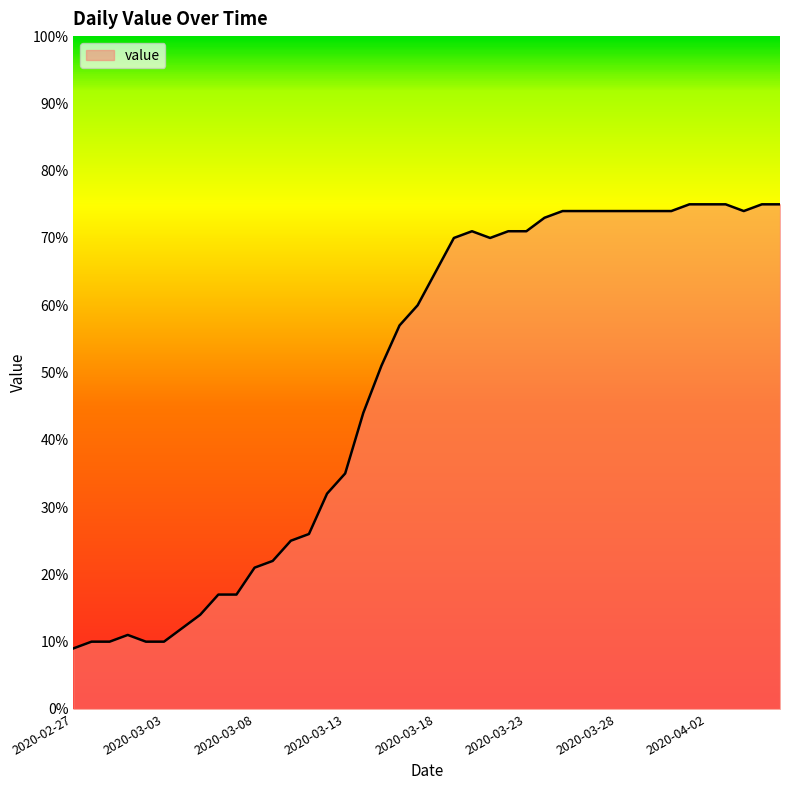

Reading left to right, transcribe all the data shown in this chart.

9	10	10	11	10	10	12	14	17	17	21	22	25	26	32	35	44	51	57	60	65	70	71	70	71	71	73	74	74	74	74	74	74	74	75	75	75	74	75	75